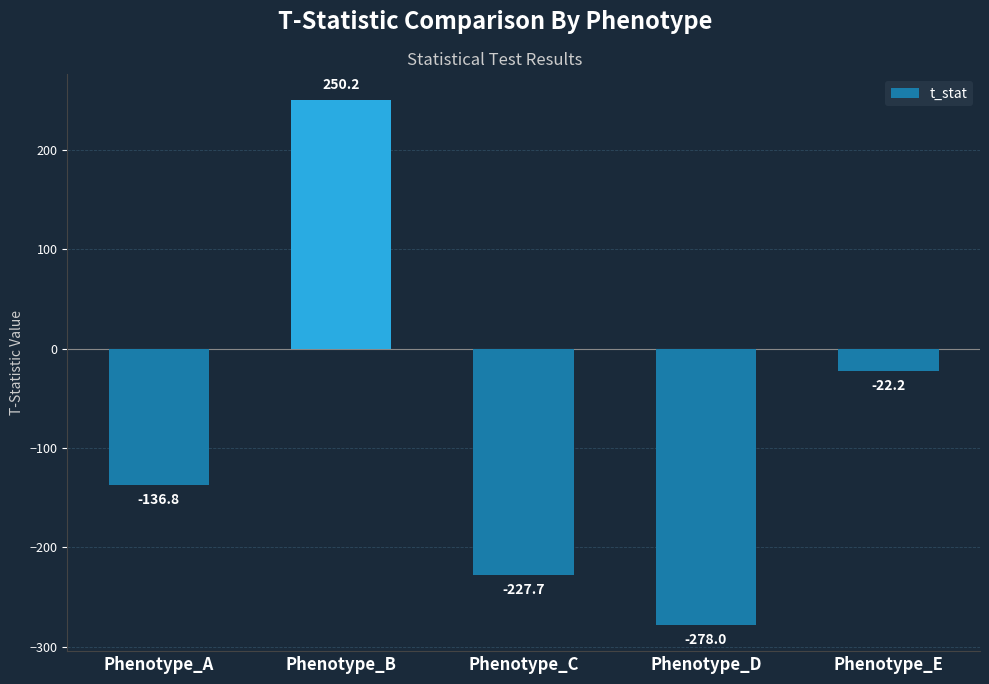

What is the difference between the maximum and minimum values?

528.2